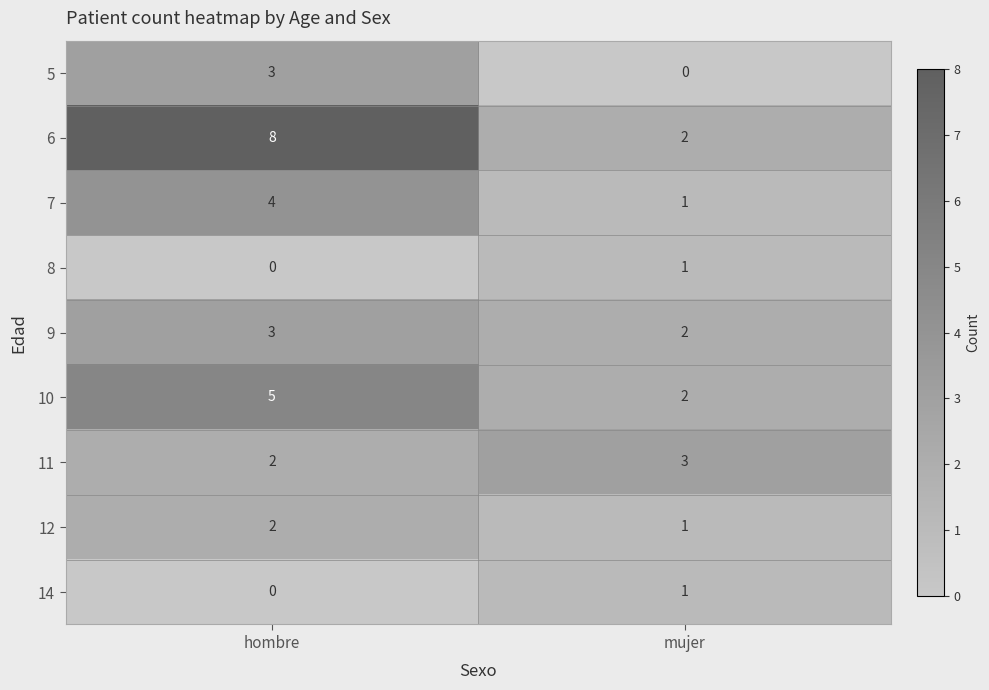

Between hombre and mujer, which series saw the biggest shift?

6